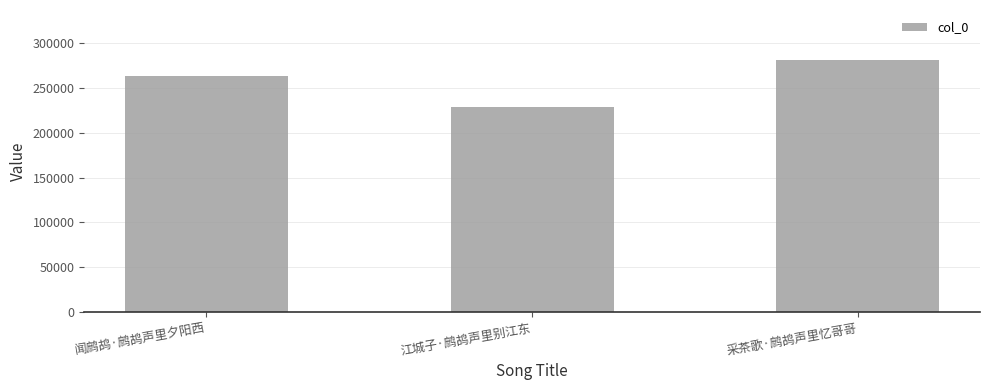

Reading left to right, what are all the values shown in this chart?

263664	228837	281010